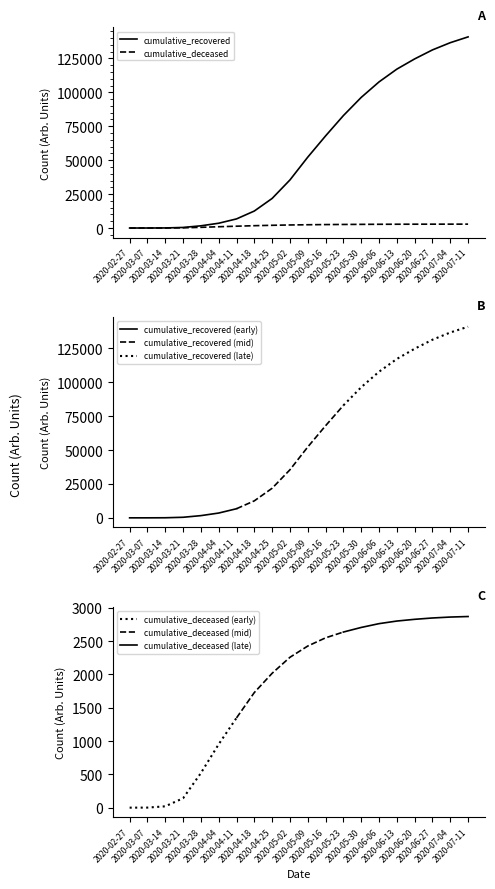

Is it true that cumulative_recovered equals 82879 at 2020-05-23?

True